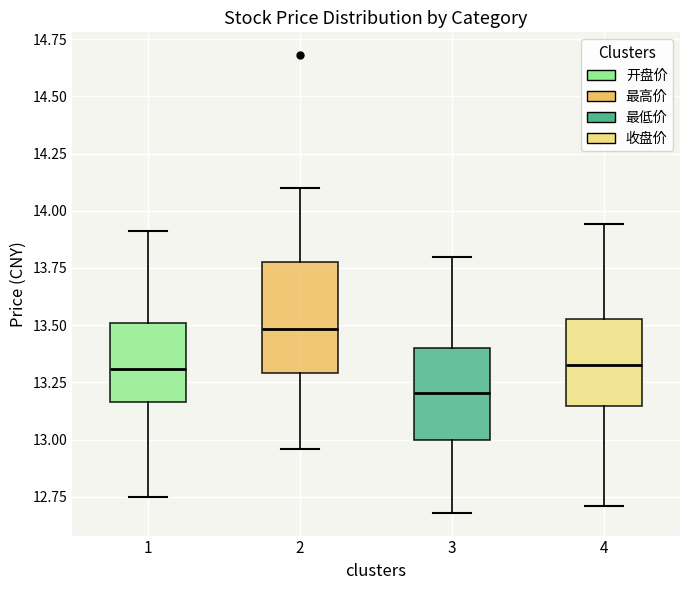

Comparing the boxes themselves (not the whiskers), which one is the tallest?

2